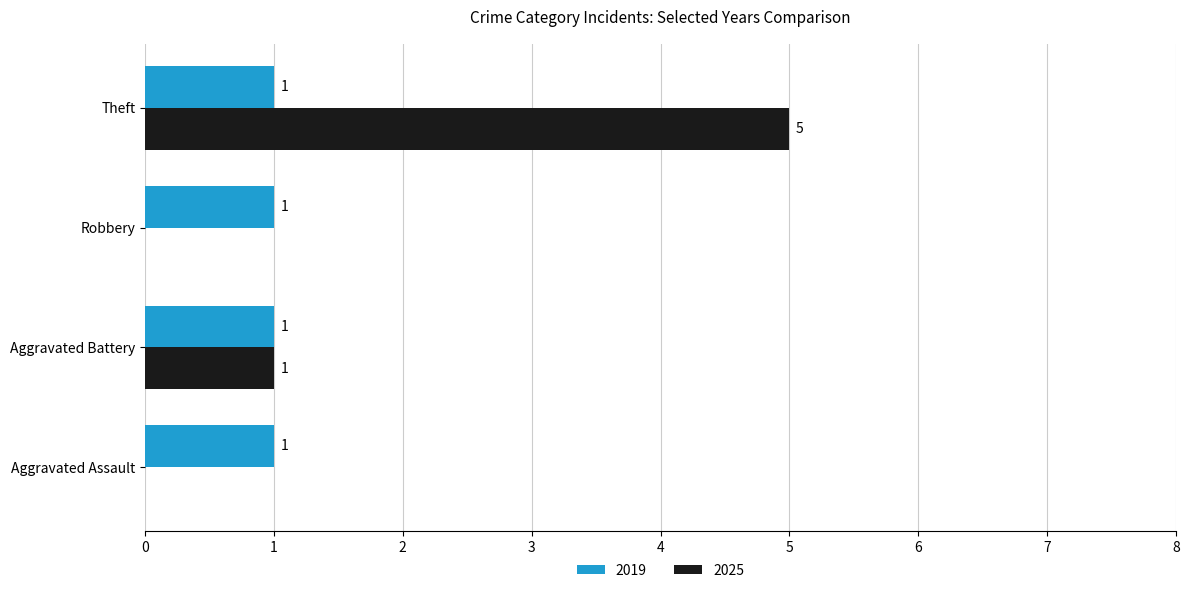

What is the sum of all 2025 values?

6